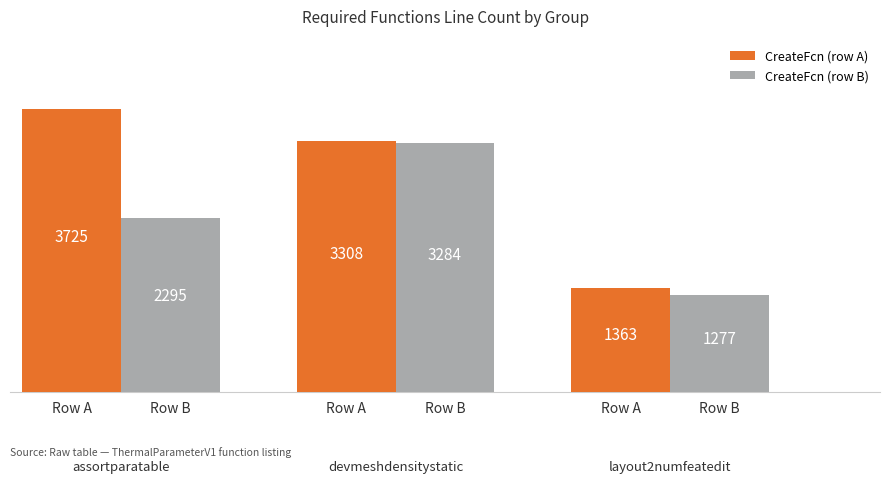

What are all the series names shown in the legend?

CreateFcn (row A), CreateFcn (row B)